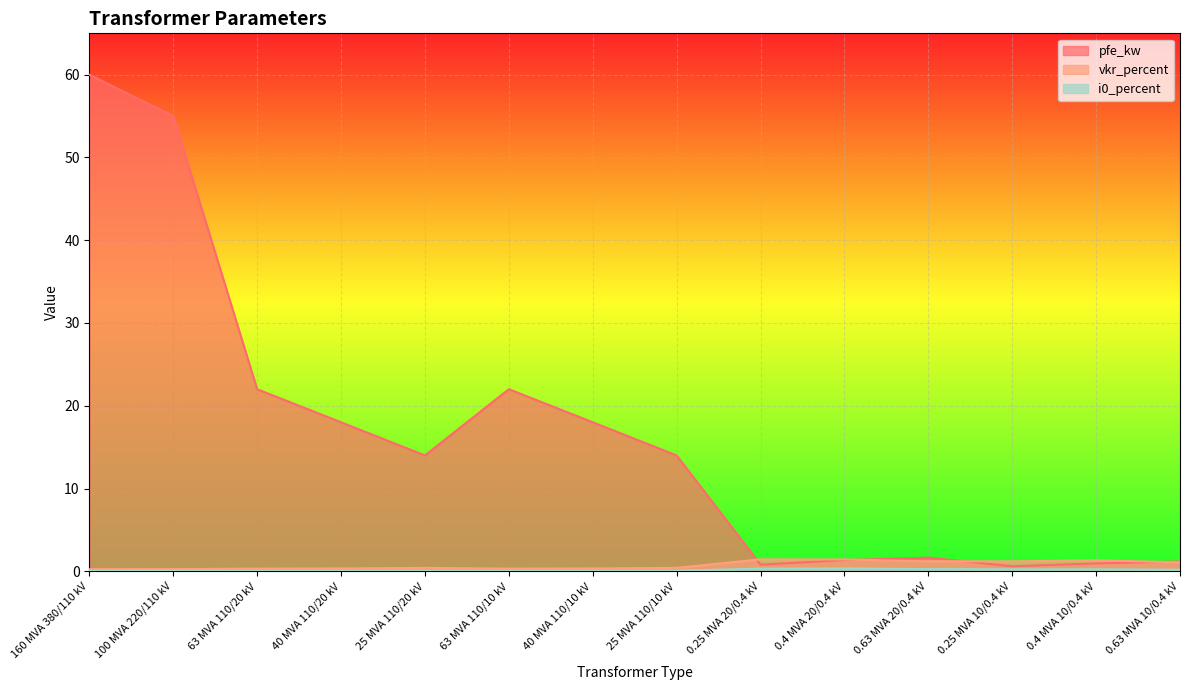

What are all the series names shown in the legend?

pfe_kw, vkr_percent, i0_percent